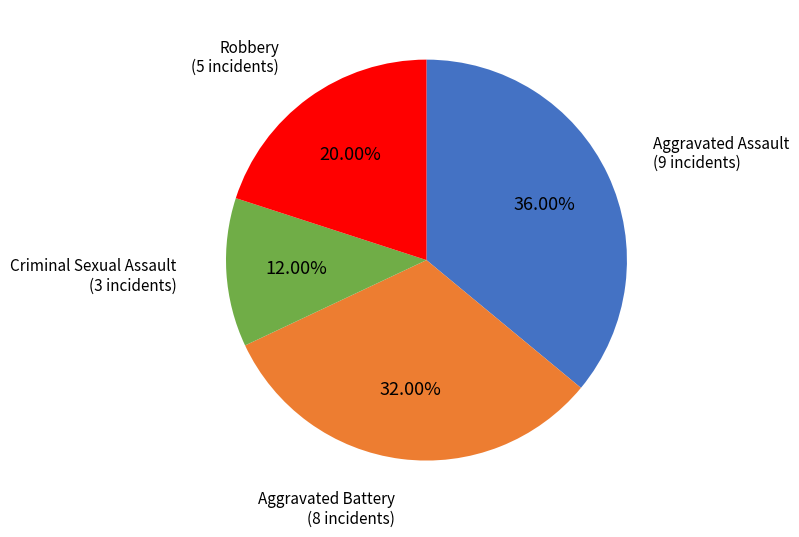

Does Robbery represent more than half of the total?

No